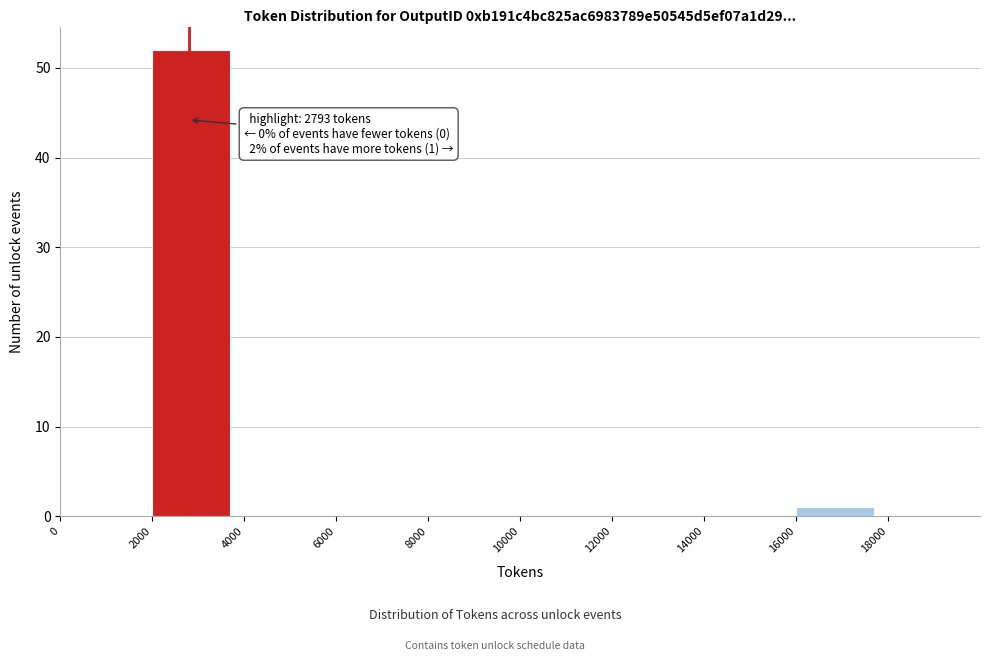

Over which range of the x-axis is the bar tallest?

2000 to 4000